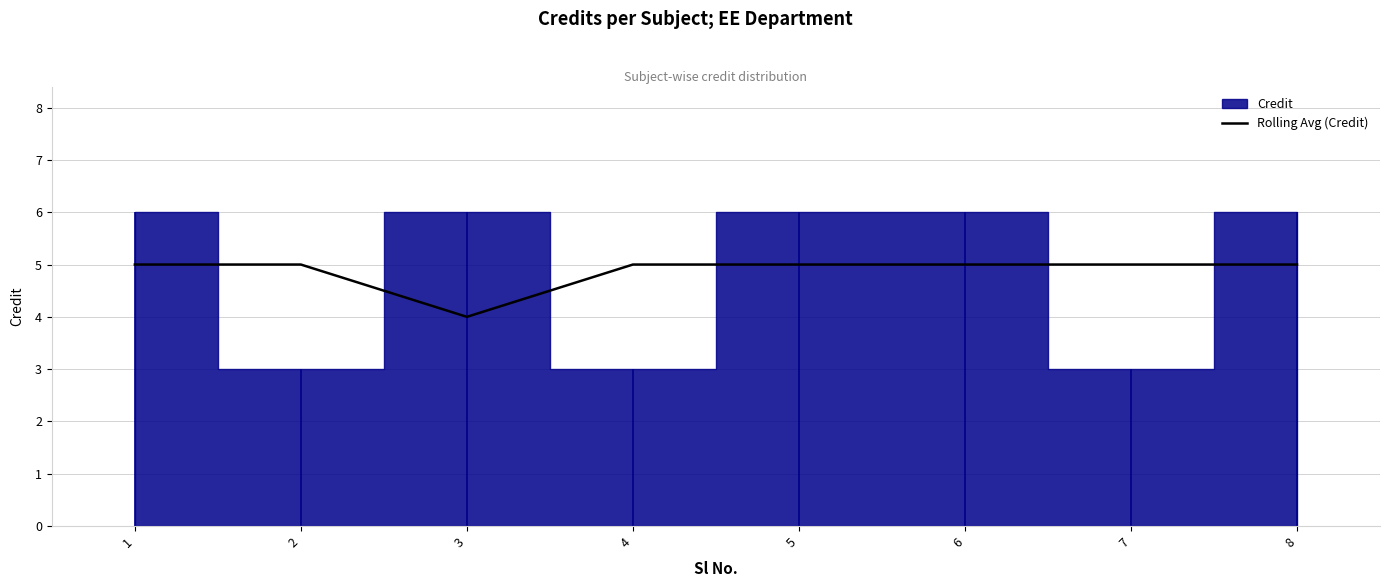

What is the difference between the maximum and minimum values?

1